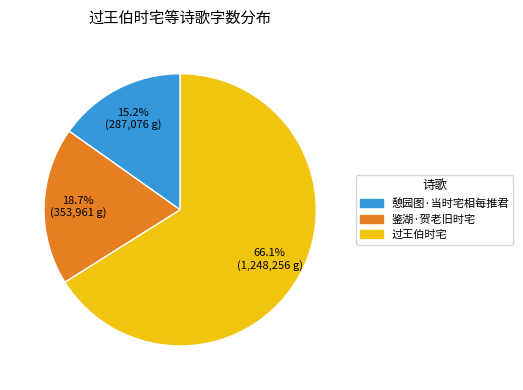

Rank the categories by value from highest to lowest.

过王伯时宅, 鉴湖·贺老旧时宅, 憩园图·当时宅相每推君